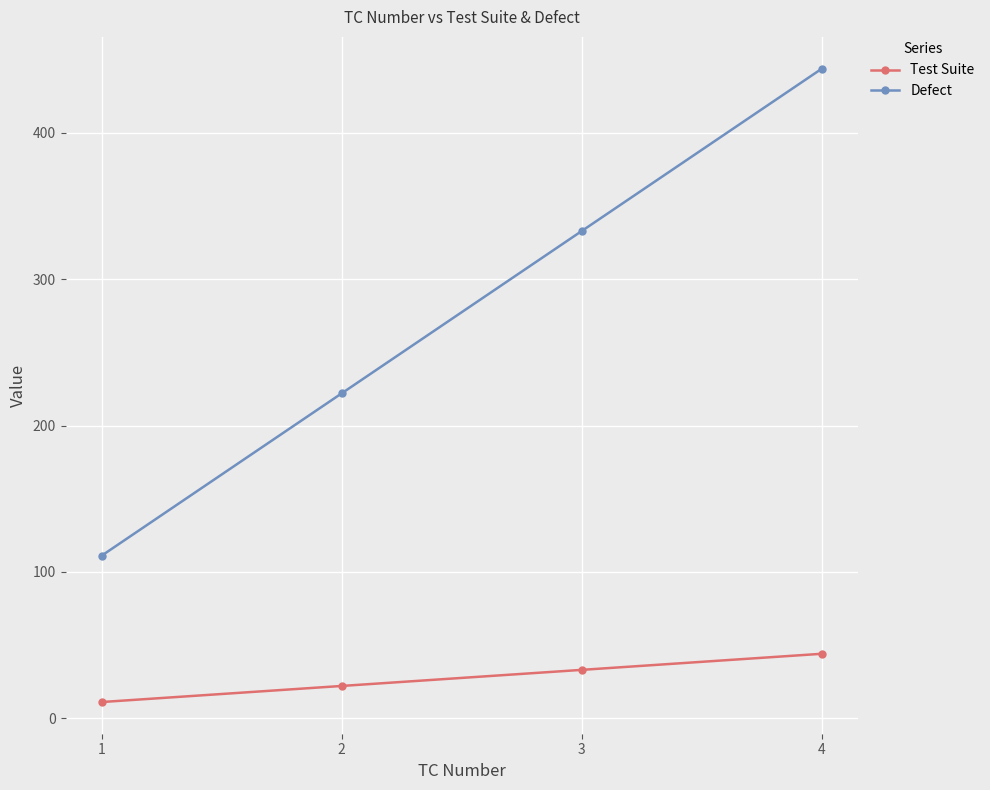

Which series changed the most between 1 and 4?

Defect